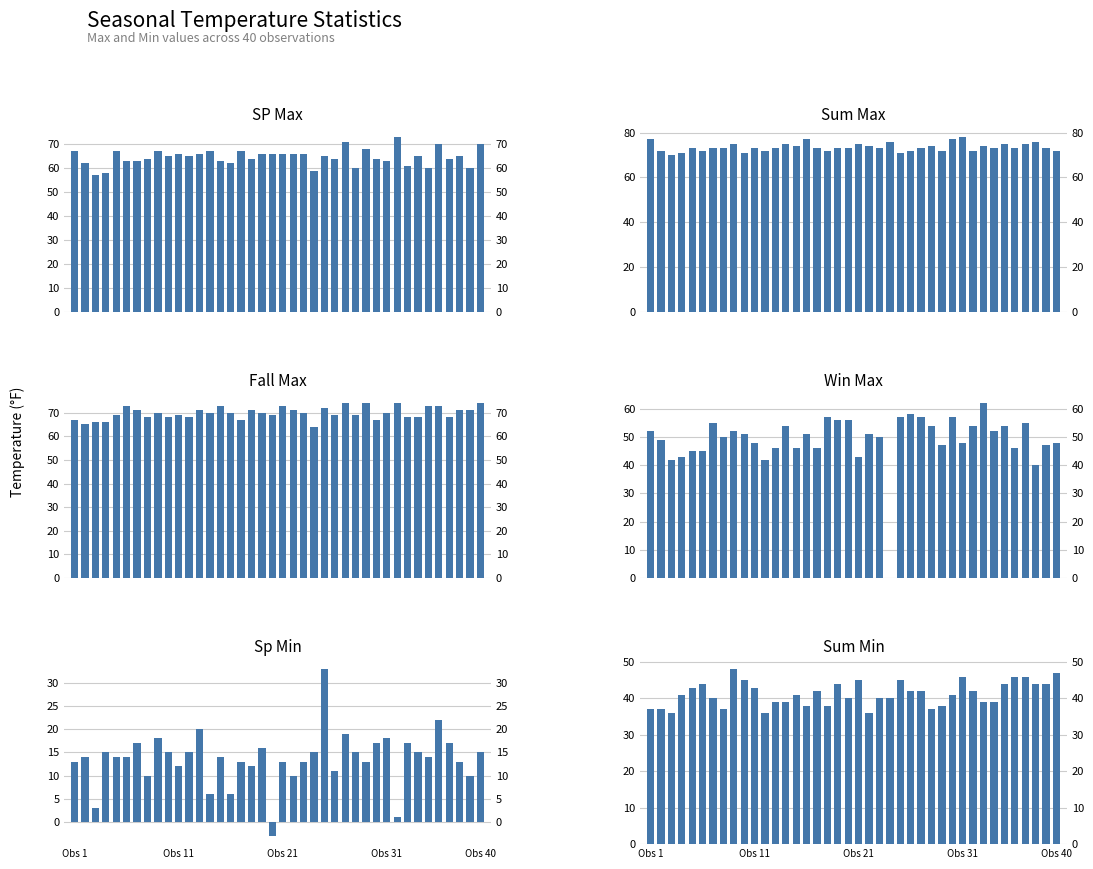

Reading left to right, list all the values displayed in this chart.

SP Max: 67	62	57	58	67	63	63	64	67	65	66	65	66	67	63	62	67	64	66	66	66	66	66	59	65	64	71	60	68	64	63	73	61	65	60	70	64	65	60	70
Sum Max: 77	72	70	71	73	72	73	73	75	71	73	72	73	75	74	77	73	72	73	73	75	74	73	76	71	72	73	74	72	77	78	72	74	73	75	73	75	76	73	72
Fall Max: 67	65	66	66	69	73	71	68	70	68	69	68	71	70	73	70	67	71	70	69	73	71	70	64	72	69	74	69	74	67	70	74	68	68	73	73	68	71	71	74
Win Max: 52	49	42	43	45	45	55	50	52	51	48	42	46	54	46	51	46	57	56	56	43	51	50	0	57	58	57	54	47	57	48	54	62	52	54	46	55	40	47	48
Sp Min: 13	14	3	15	14	14	17	10	18	15	12	15	20	6	14	6	13	12	16	-3	13	10	13	15	33	11	19	15	13	17	18	1	17	15	14	22	17	13	10	15
Sum Min: 37	37	36	41	43	44	40	37	48	45	43	36	39	39	41	38	42	38	44	40	45	36	40	40	45	42	42	37	38	41	46	42	39	39	44	46	46	44	44	47